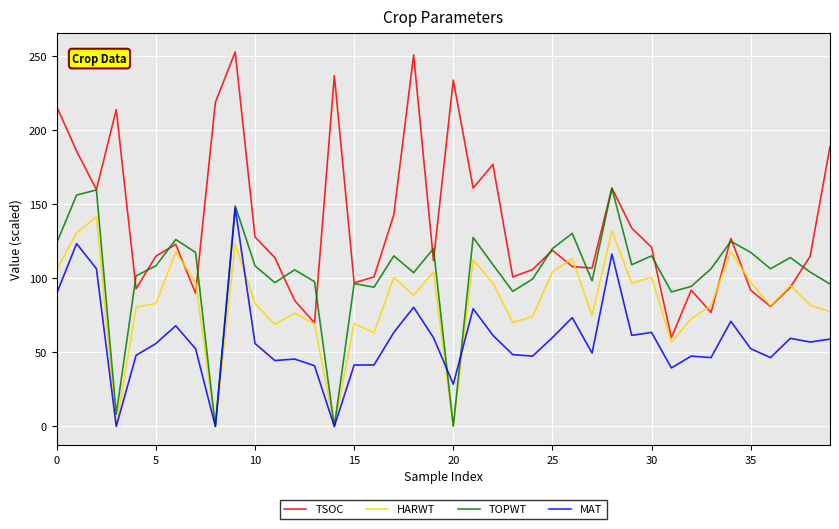

Which series ends up on top after the final intersection of MAT and TOPWT?

TOPWT